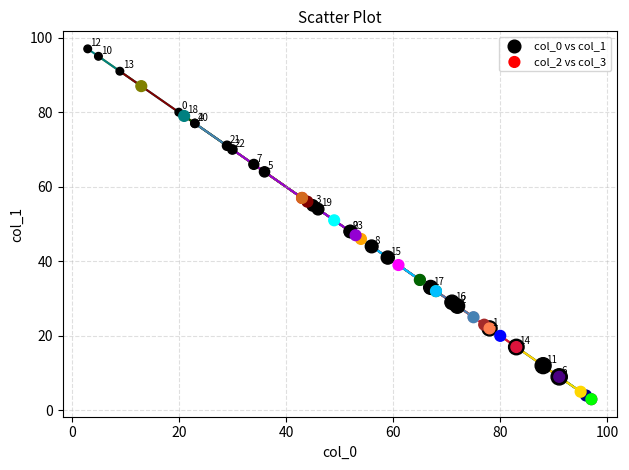

Which series contains the highest Y value?

col_0 vs col_1